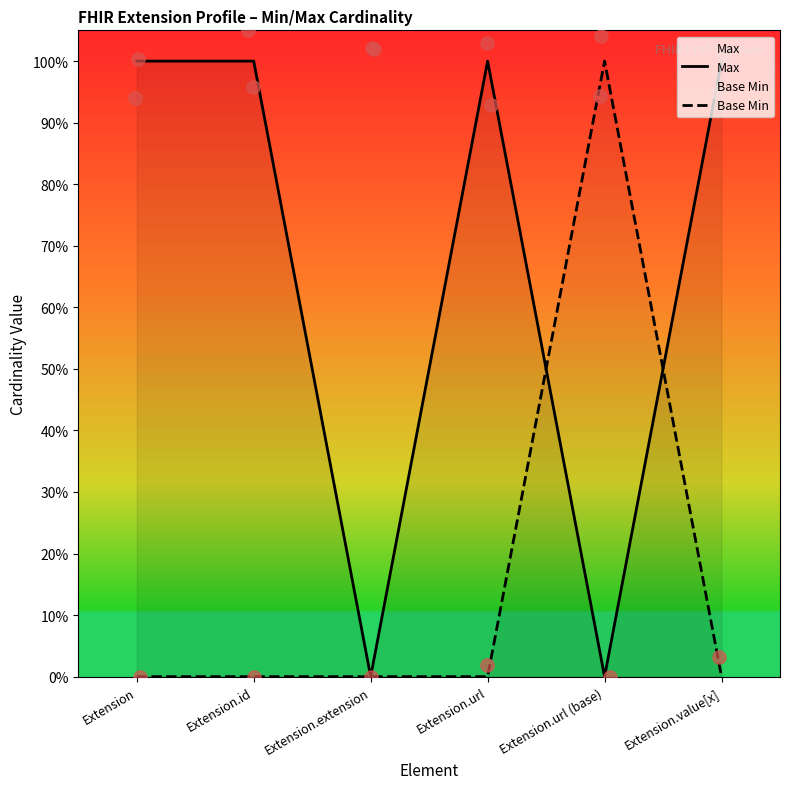

What is the total value across all series at Extension.url?

1